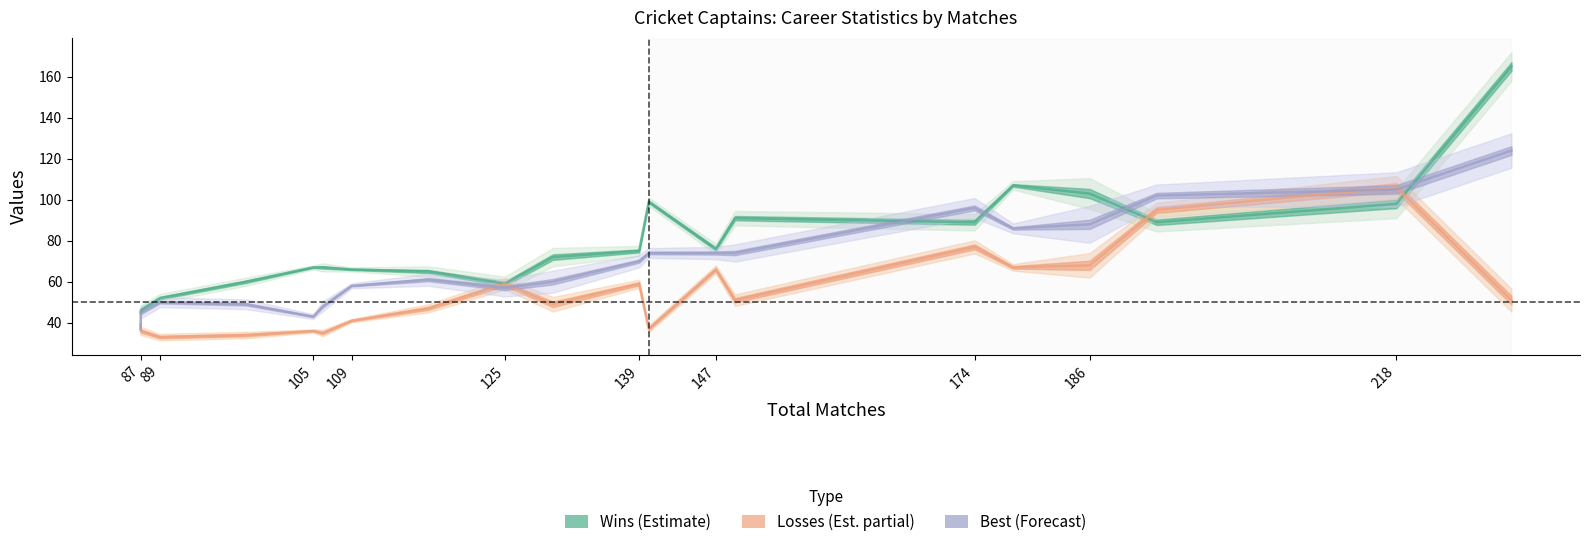

Does the chart display data point markers on the line(s)?

No